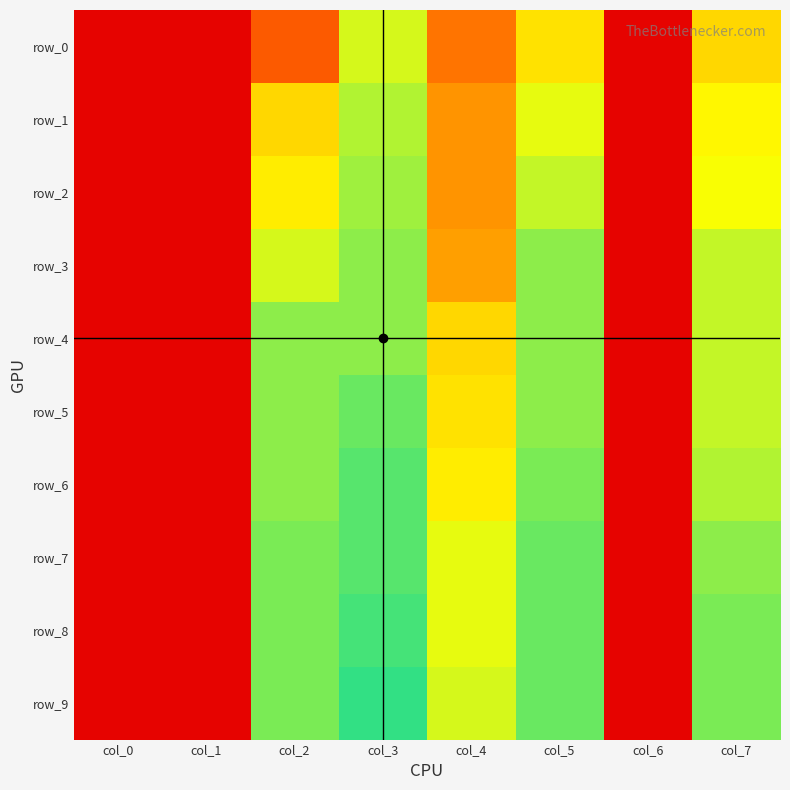

Reading left to right, what are all the values shown in this chart?

row_0: 0.0	0.0	0.2	0.5	0.3	0.4	0.0	0.4
row_1: 0.0	0.0	0.4	0.5	0.3	0.5	0.0	0.5
row_2: 0.0	0.0	0.4	0.6	0.3	0.5	0.0	0.5
row_3: 0.0	0.0	0.5	0.6	0.3	0.6	0.0	0.5
row_4: 0.0	0.0	0.6	0.6	0.4	0.6	0.0	0.5
row_5: 0.0	0.0	0.6	0.6	0.4	0.6	0.0	0.5
row_6: 0.0	0.0	0.6	0.6	0.4	0.6	0.0	0.5
row_7: 0.0	0.0	0.6	0.6	0.5	0.6	0.0	0.6
row_8: 0.0	0.0	0.6	0.6	0.5	0.6	0.0	0.6
row_9: 0.0	0.0	0.6	0.7	0.5	0.6	0.0	0.6